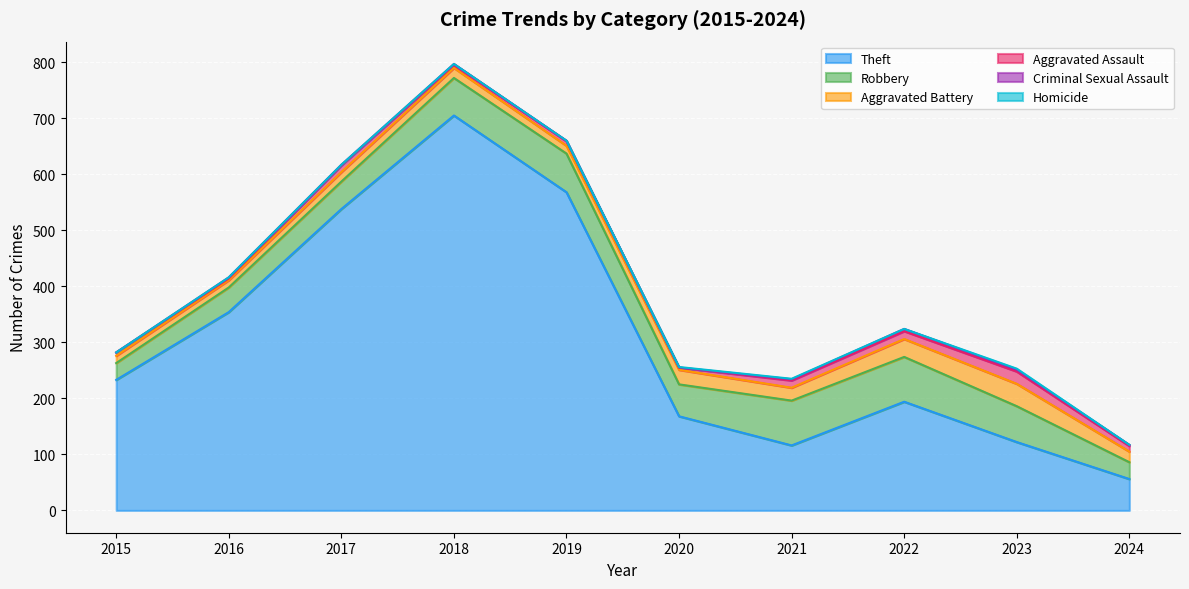

The value of Criminal Sexual Assault at 2020 is -3. True or false?

False